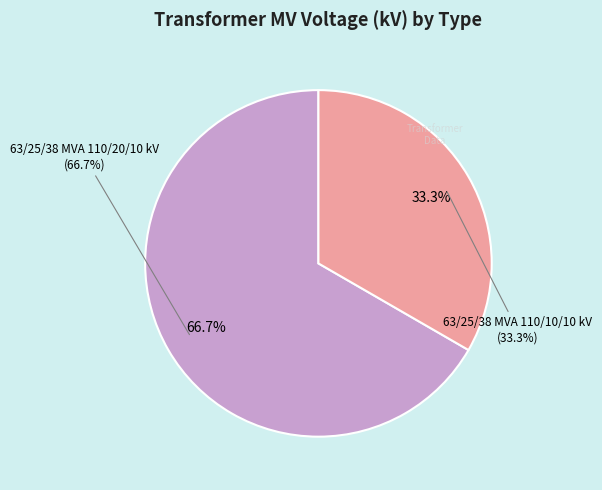

How much of the chart is everything except 63/25/38 MVA 110/10/10 kV?

66.7%